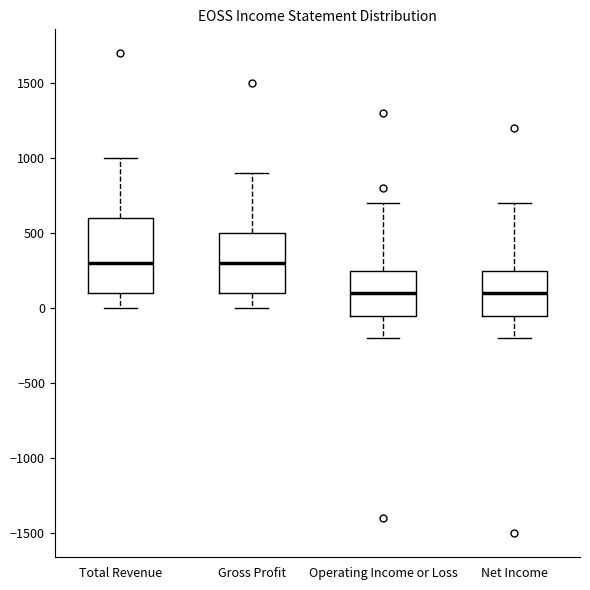

Reading left to right, read every box against the y-axis: the position of its median line, the range the box covers, and the ends of its whiskers. The values are not printed on the chart, so give them approximately, as read against the axis.

Total Revenue: median 300, box 100 to 600, whiskers 0 to 1000
Gross Profit: median 300, box 100 to 500, whiskers 0 to 900
Operating Income or Loss: median 100, box -50 to 250, whiskers -200 to 700
Net Income: median 100, box -50 to 250, whiskers -200 to 700